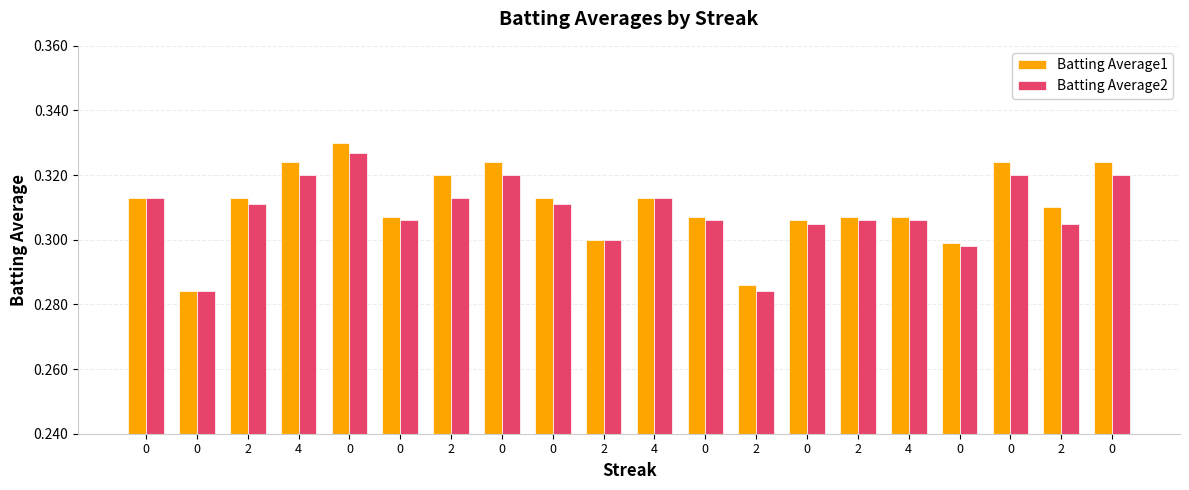

What is the sum of all Batting Average1 values?

6.2